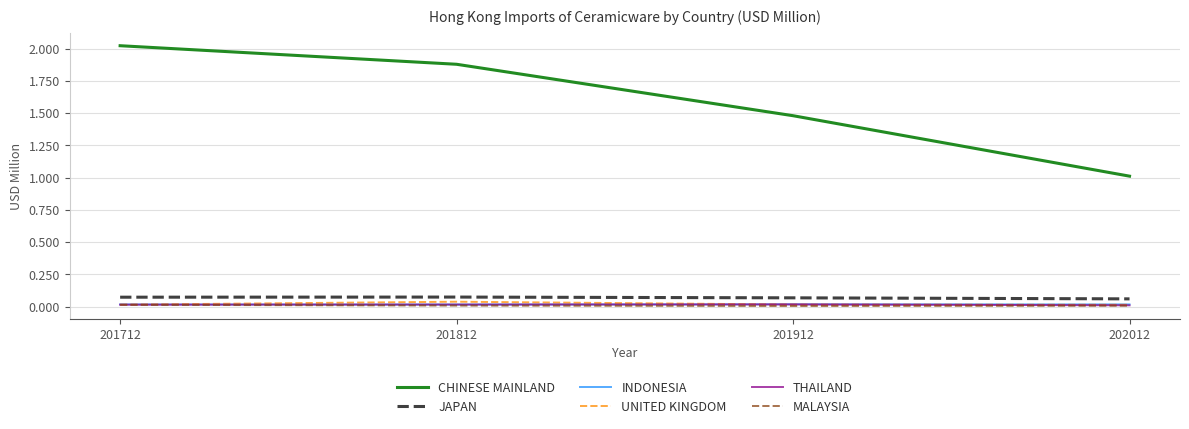

True or false: UNITED KINGDOM and CHINESE MAINLAND intersect in this chart.

False